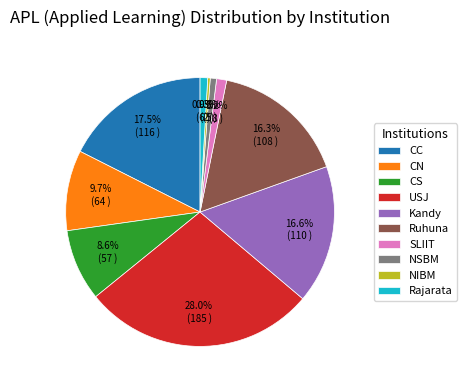

What percentage is the SLIIT slice, to the nearest percent?

1%